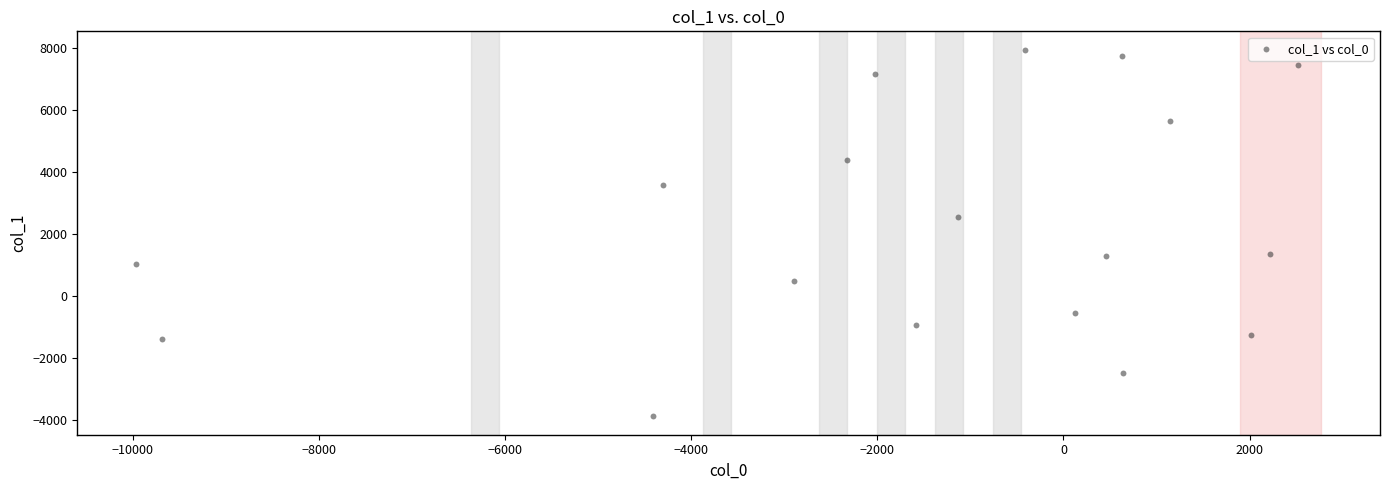

What Y value in the scatter plot is closest to 2030?

2548.3